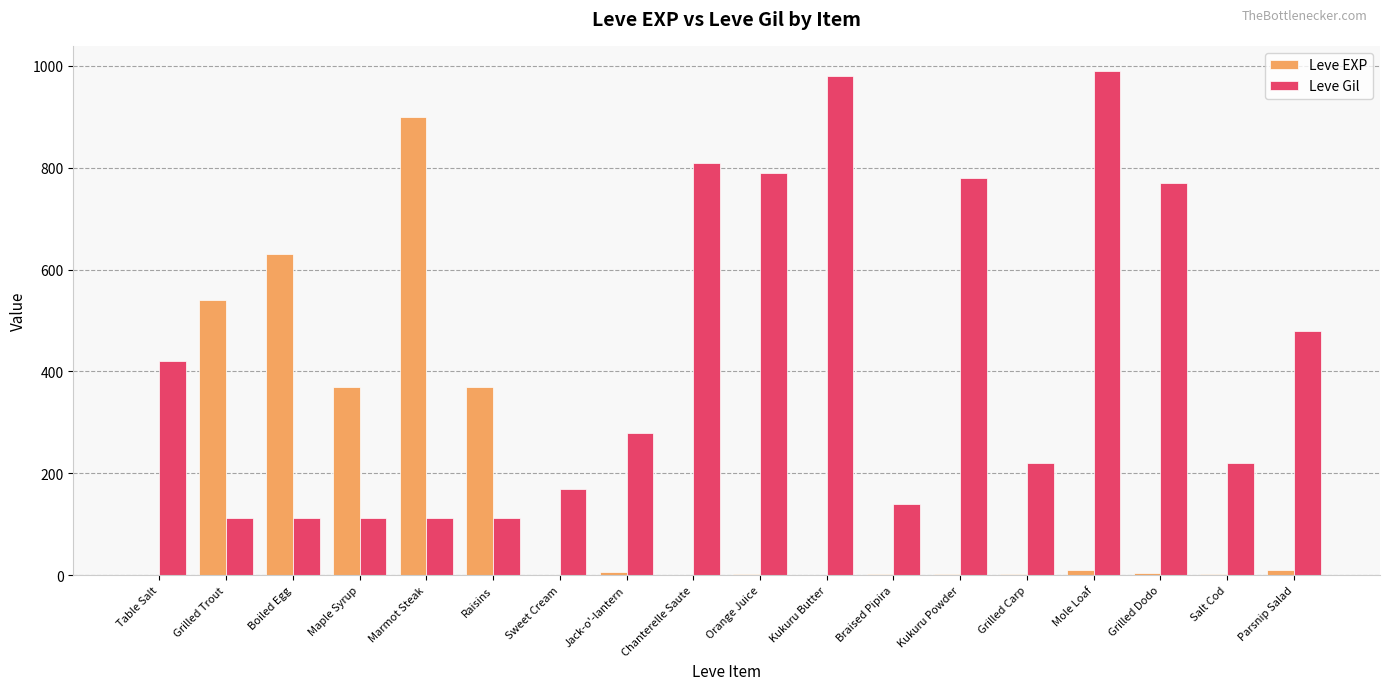

Which series has the largest range (max minus min)?

Leve EXP